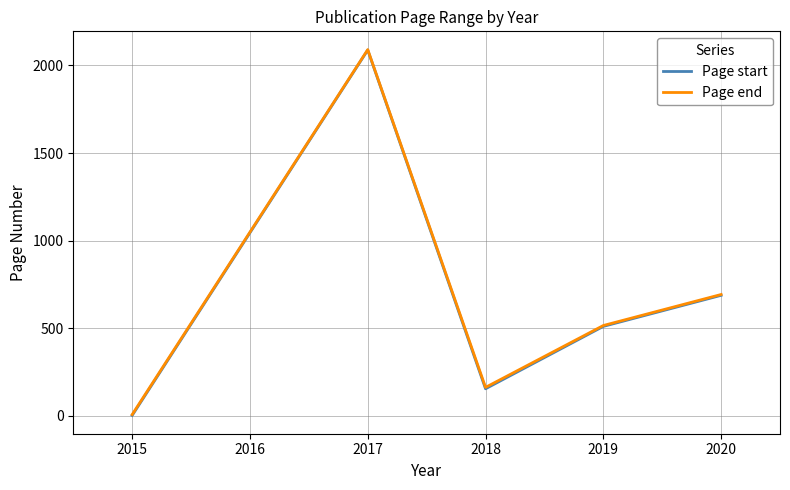

How many values in the Page start series exceed 509?

3